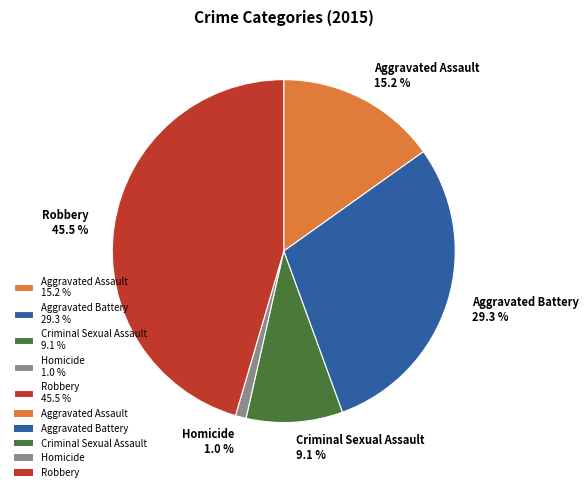

What is the largest slice in the pie chart?

Robbery